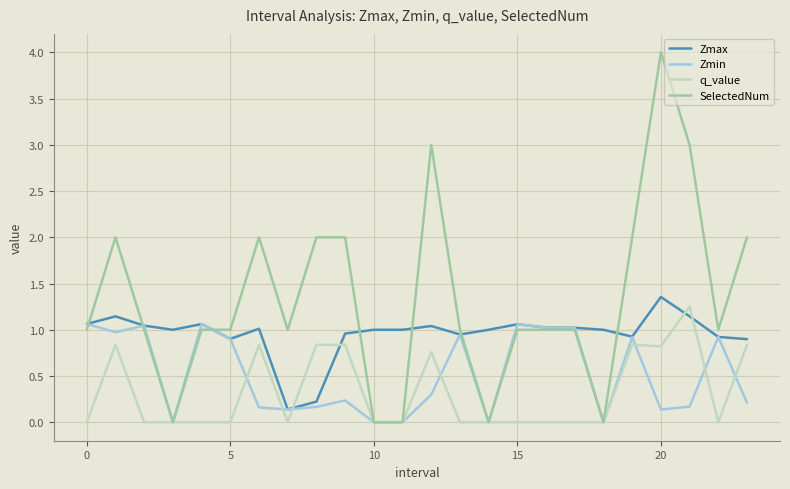

How many categories are shown in the chart?

24